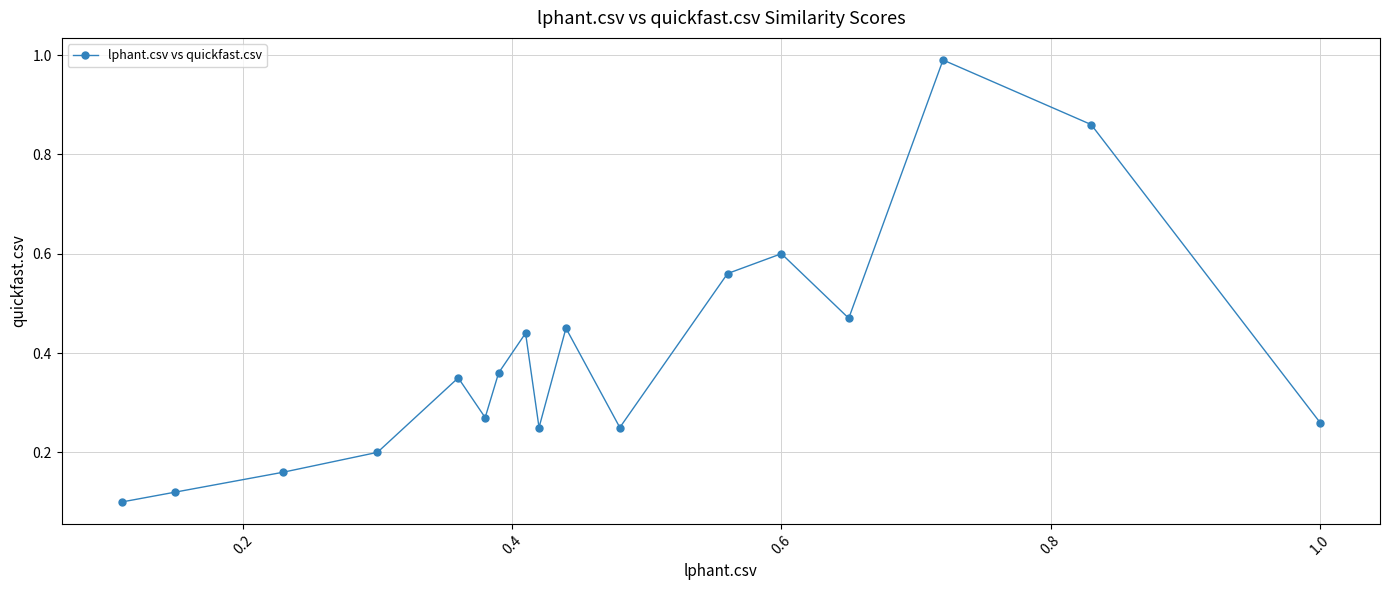

How many points are higher than both their immediate neighbors (excluding endpoints)?

5